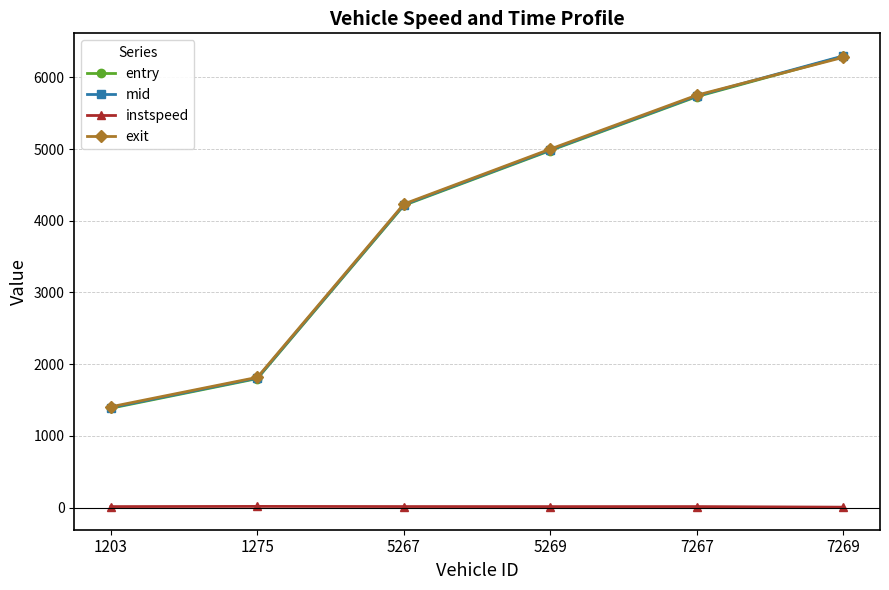

How many values in the exit series exceed 5000?

3